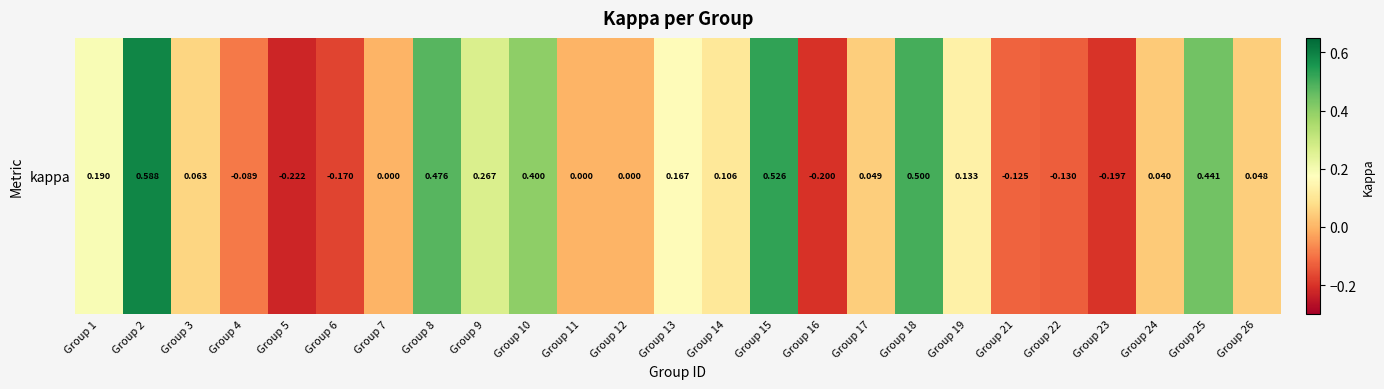

What is the difference between the maximum and second lowest values?

0.8